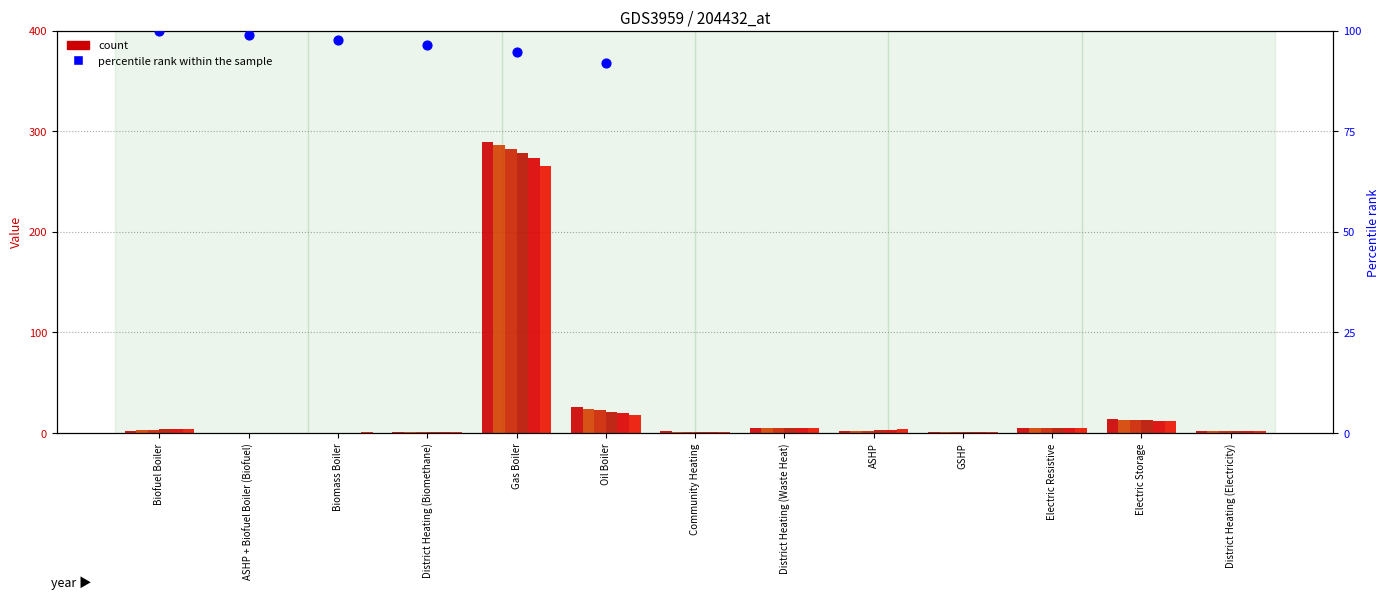

Approximately how many times larger is the value at Gas Boiler compared to Biofuel Boiler?

0.9